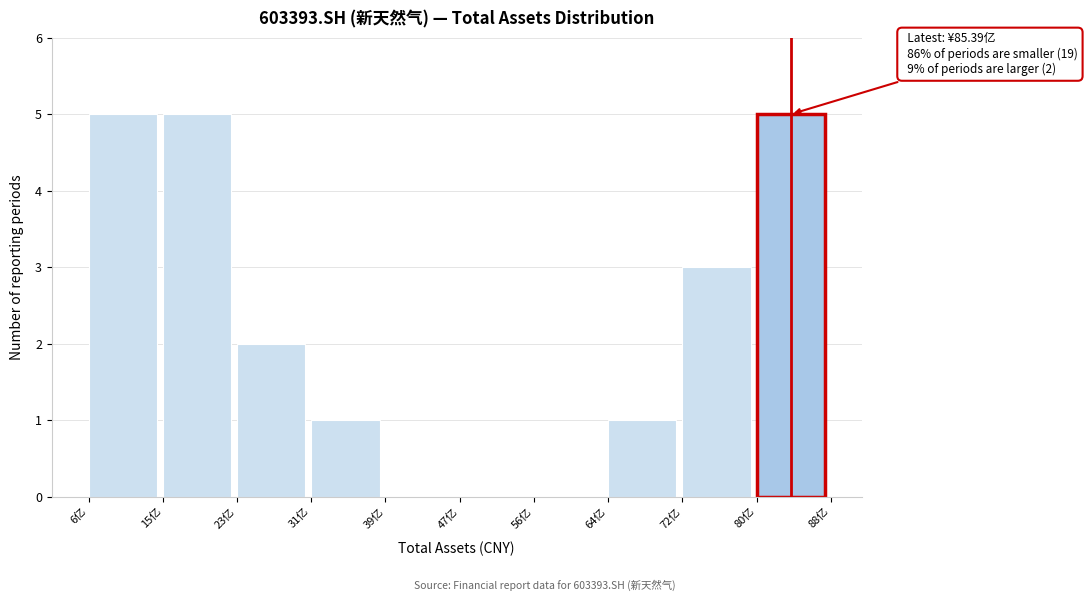

Reading left to right, extract all data points from this chart.

6亿=5	15亿=5	23亿=2	31亿=1	39亿=0	47亿=0	56亿=0	64亿=1	72亿=3	80亿=5